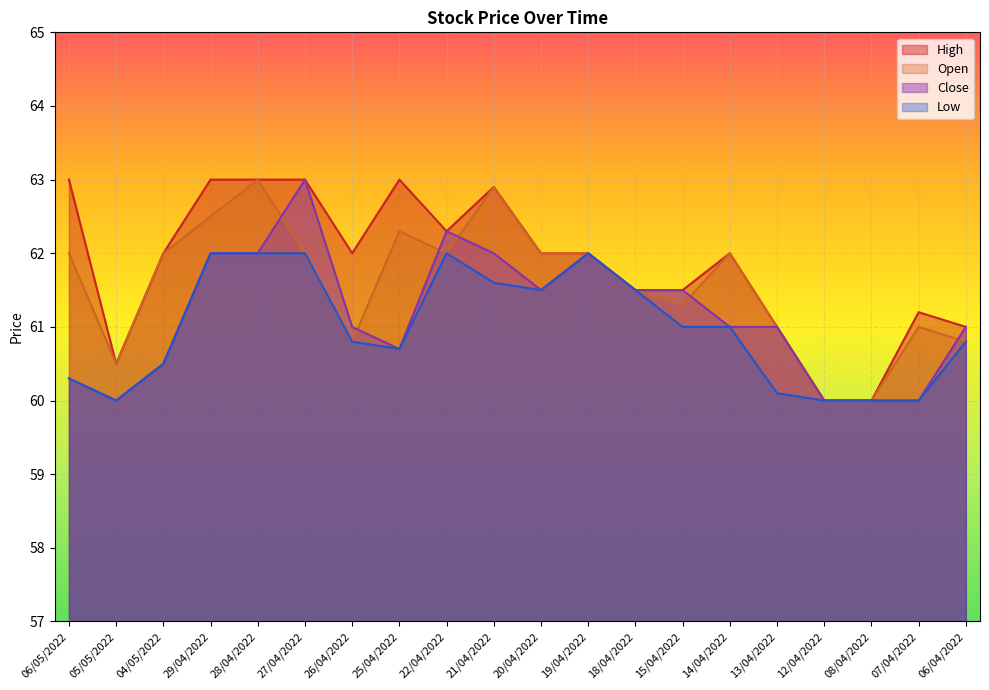

The value of Open at 05/05/2022 is 83.7. True or false?

False